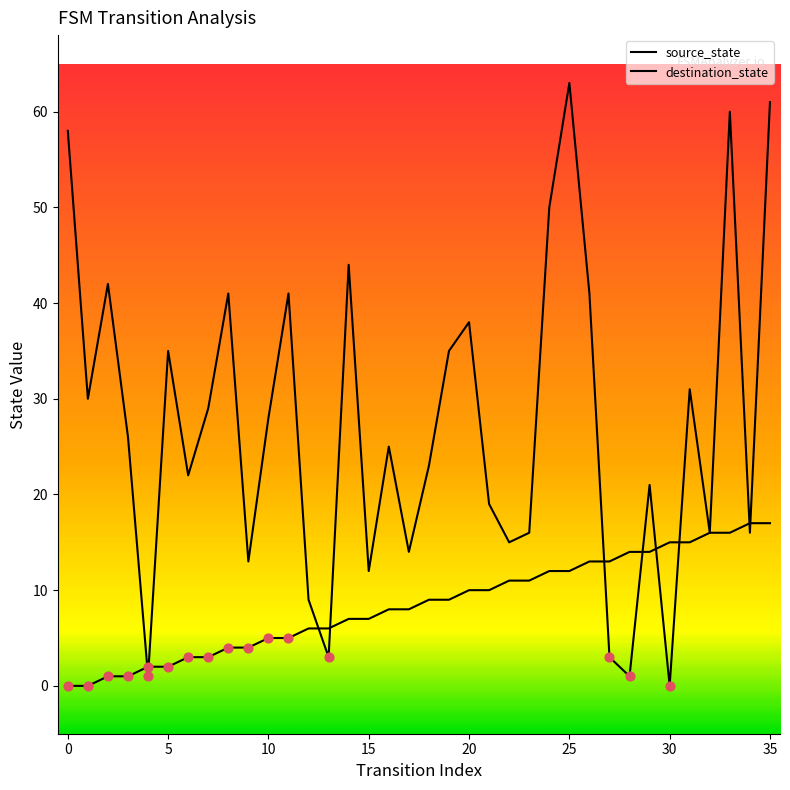

How many lines are shown in the chart?

2